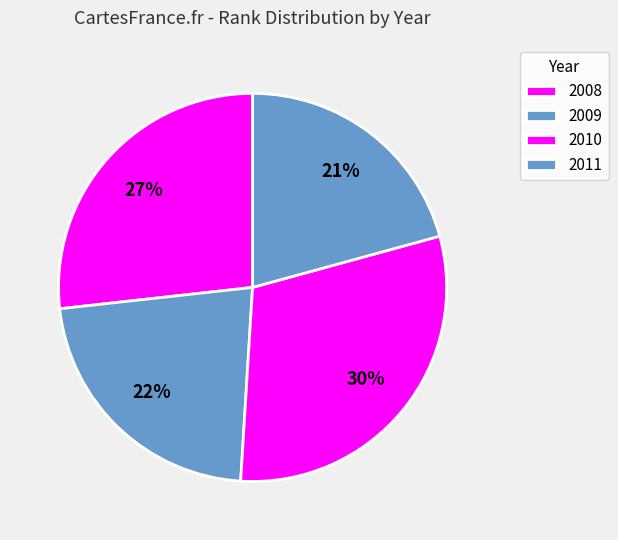

Combined, what portion of the pie is 2008 and 2010?

57.0%